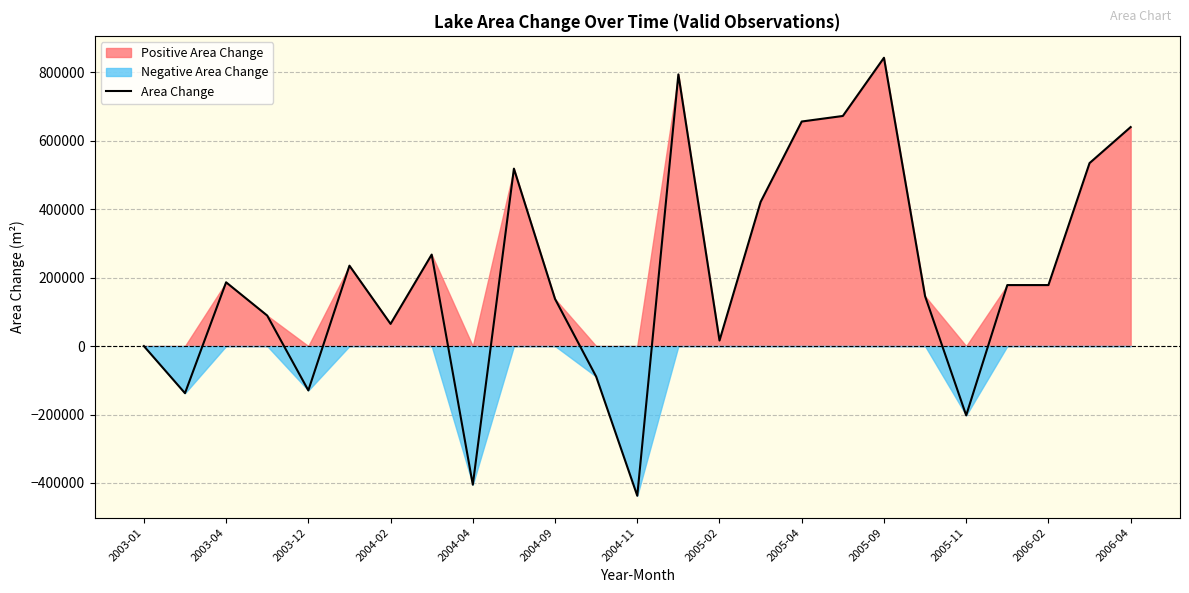

How many interior local valleys (lower than both neighbors) does the data have?

7